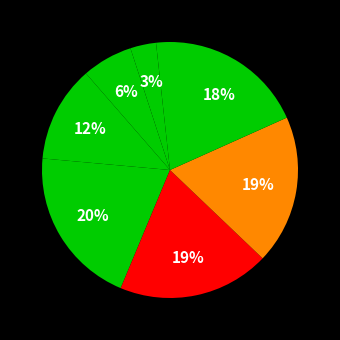

How many slices are in this pie chart?

8